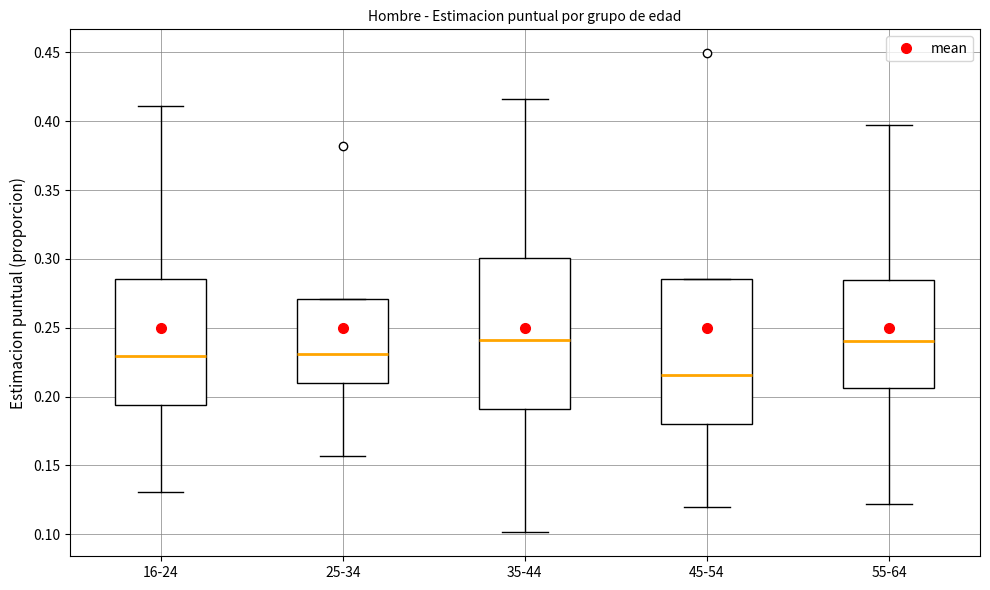

Where is the upper edge of the box for 25-34 on the y-axis? The values are not printed on the chart, so give them approximately, as read against the axis.

0.270